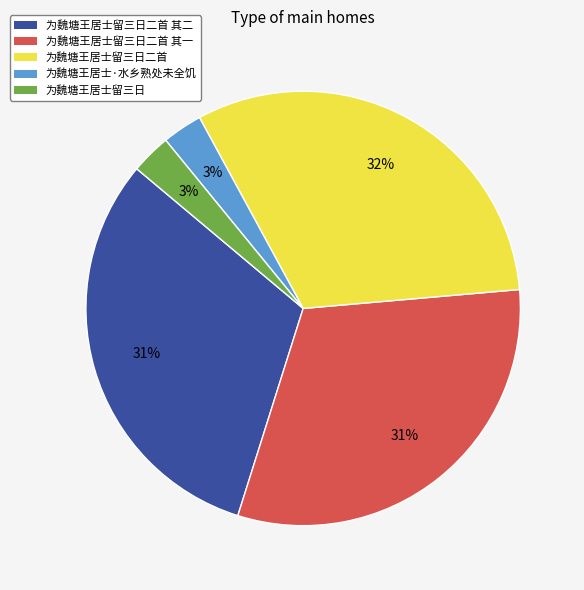

To the nearest percent, what is the average slice percentage?

20%